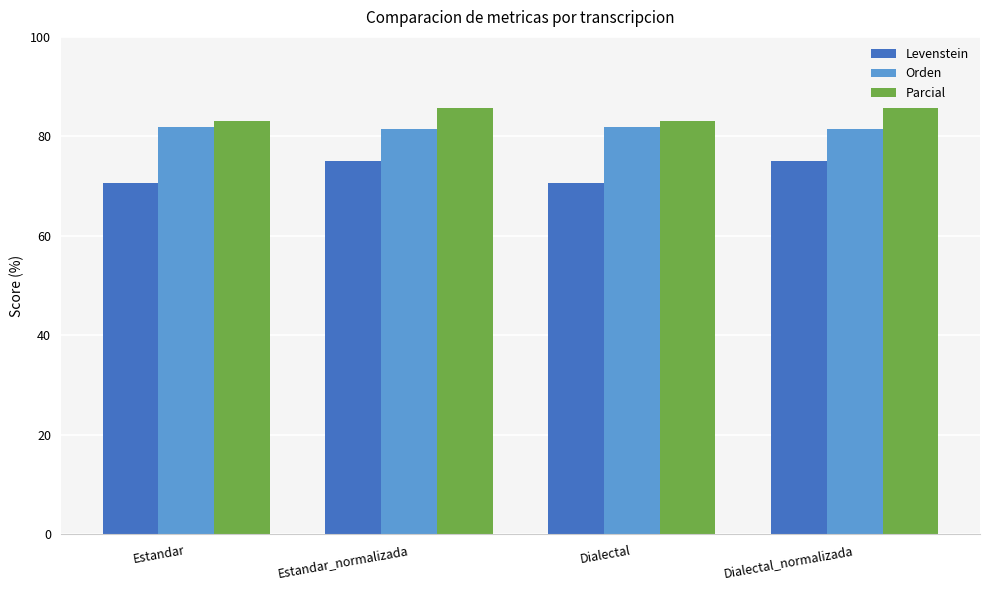

What is the difference between the highest and lowest values at Dialectal_normalizada?

10.6